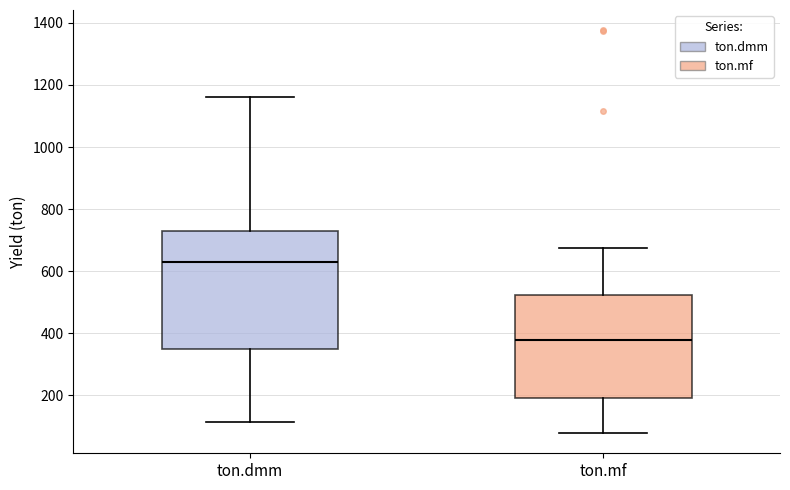

Where does the median line of the box for ton.mf sit on the y-axis? The values are not printed on the chart, so give them approximately, as read against the axis.

380